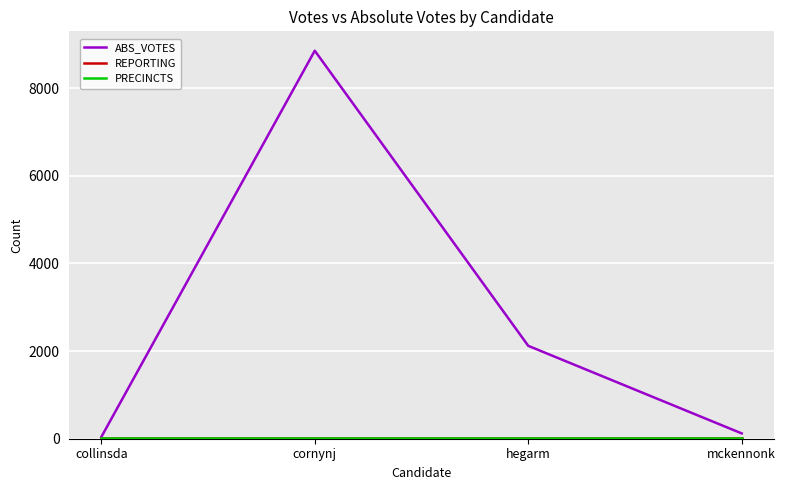

True or false: PRECINCTS has more than 0 interior local peaks.

False